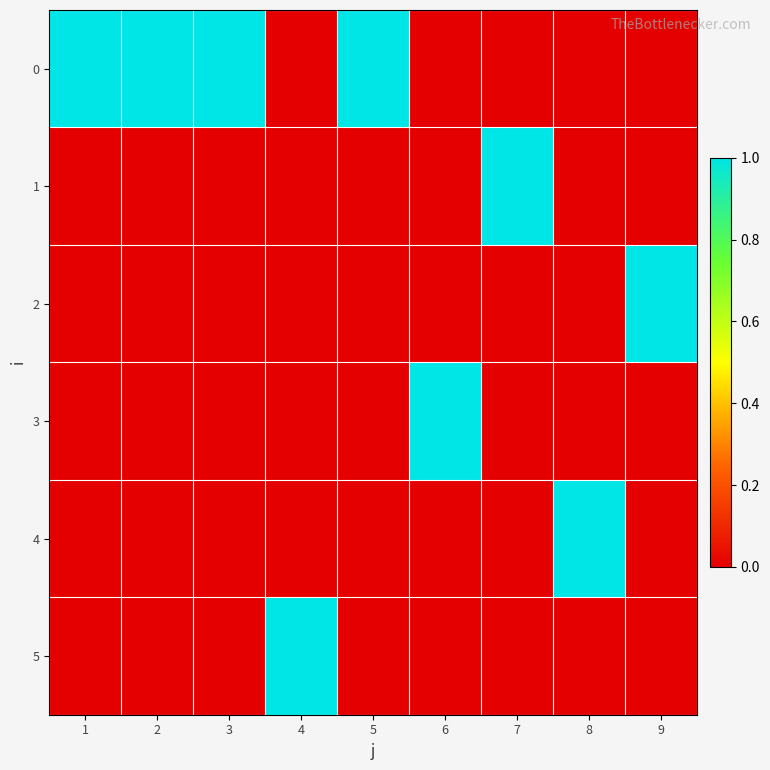

List the series in order of their peak value, highest first.

0, 1, 2, 3, 4, 5